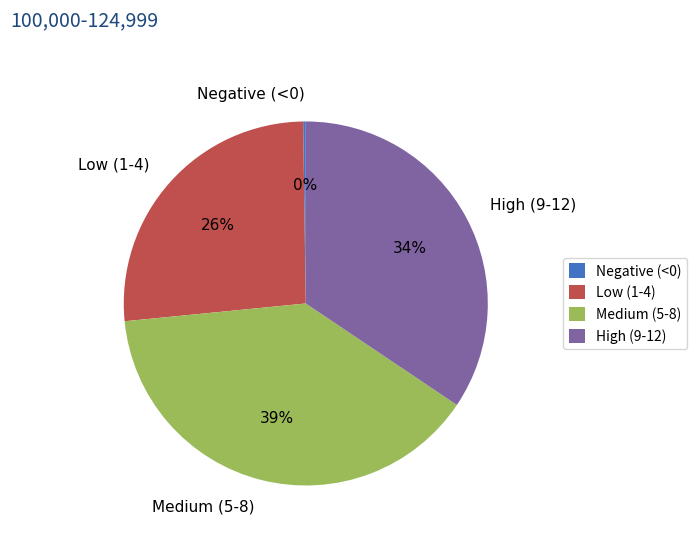

To the nearest percent, what is the average slice percentage?

25%